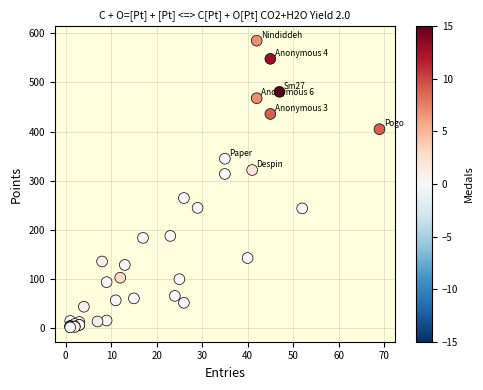

What Y value in the scatter plot is closest to 293?

314